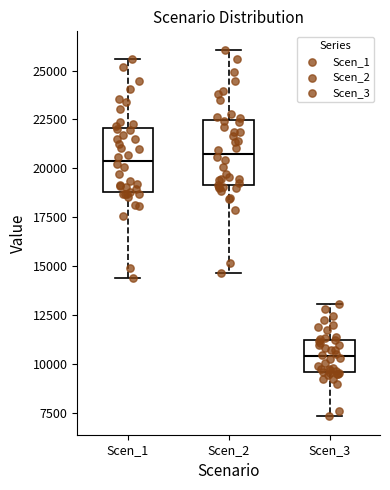

Reading left to right, read every box against the y-axis: the position of its median line, the range the box covers, and the ends of its whiskers. The values are not printed on the chart, so give them approximately, as read against the axis.

Scen_1: median 20500, box 19000 to 22000, whiskers 14500 to 25500
Scen_2: median 21000, box 19000 to 22500, whiskers 14500 to 26000
Scen_3: median 10500, box 9500 to 11500, whiskers 7500 to 13000